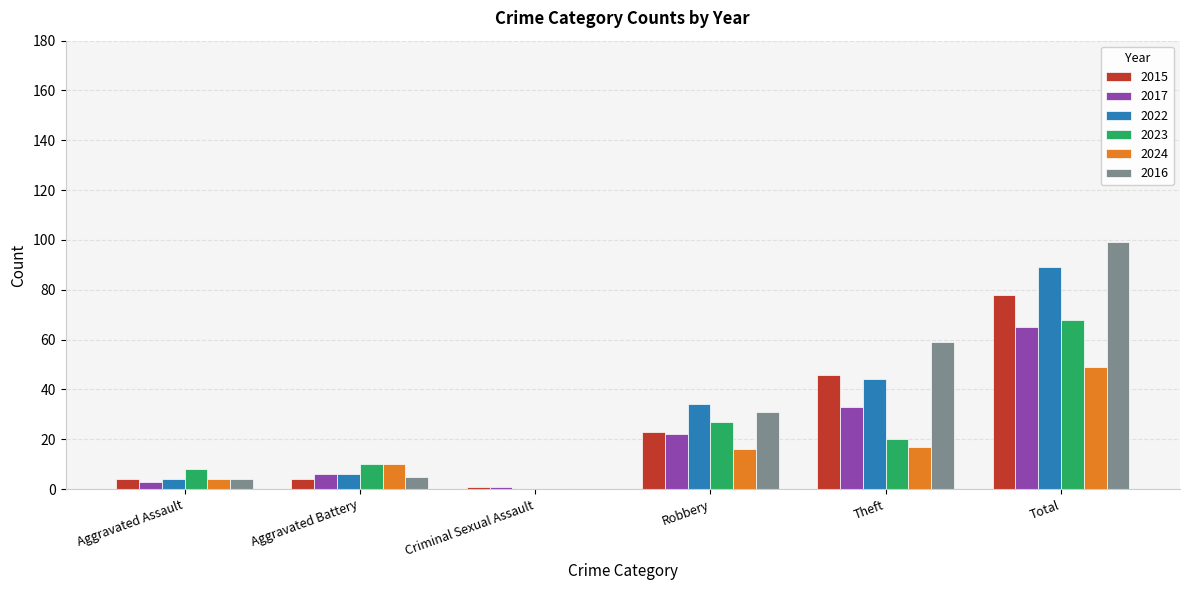

Which series has the largest total across all categories?

2016